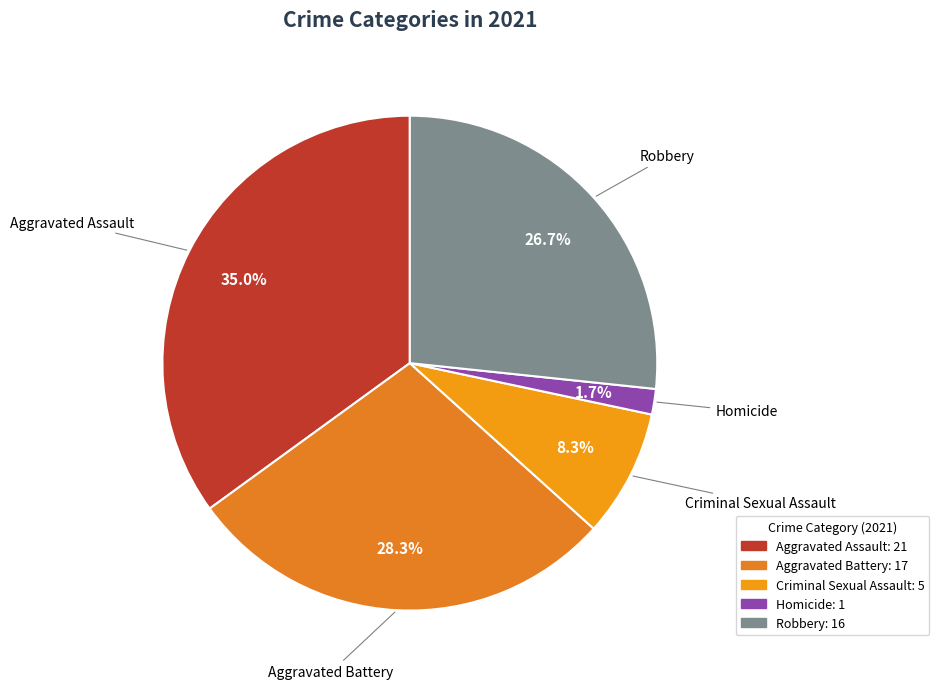

What percentage do Aggravated Assault and Homicide together represent?

36.7%